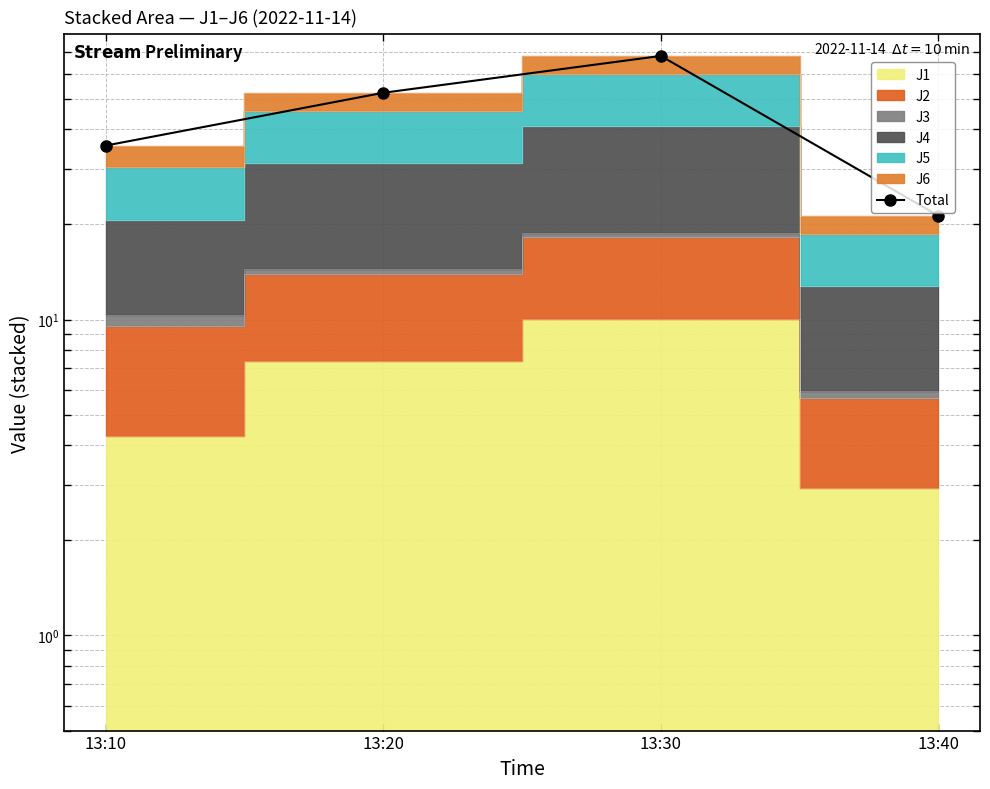

What is the average value?

44.3